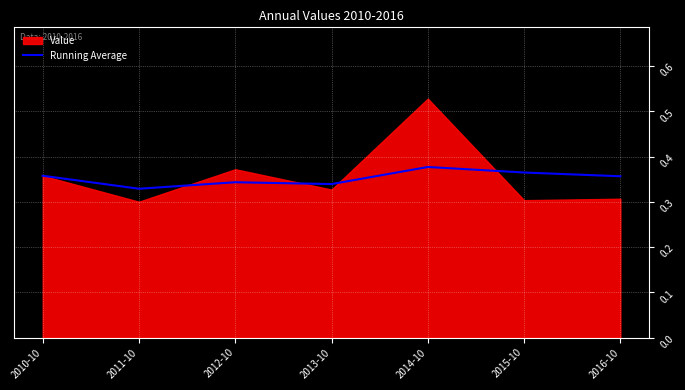

How many interior local valleys (lower than both neighbors) does the data have?

2